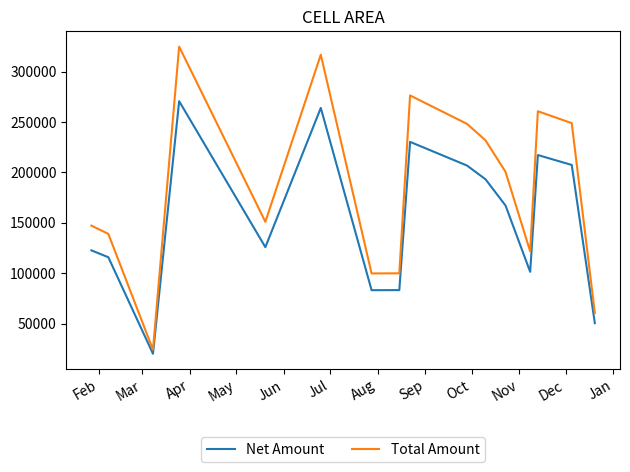

Which series has the largest range (max minus min)?

Total Amount